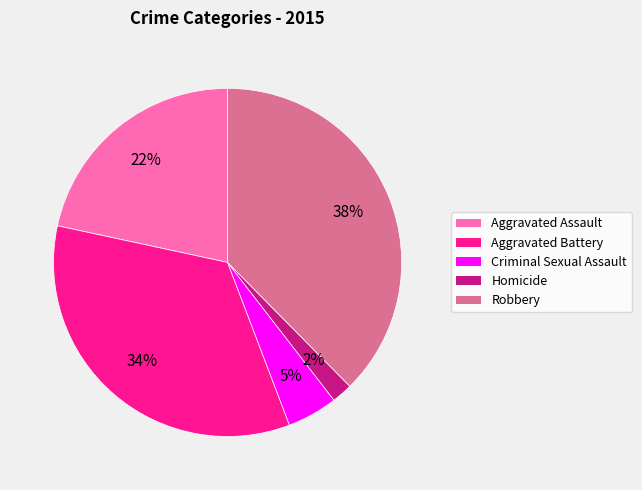

To the nearest percent, what is the difference between the largest and smallest slice percentages?

36%